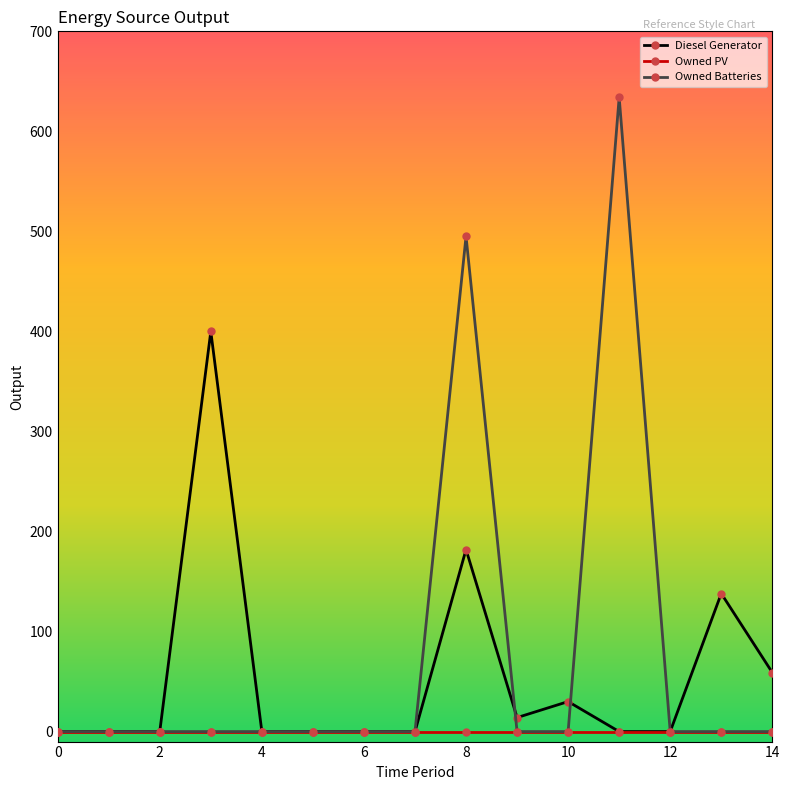

Rank the series by their maximum value, from highest to lowest.

Owned Batteries, Diesel Generator, Owned PV